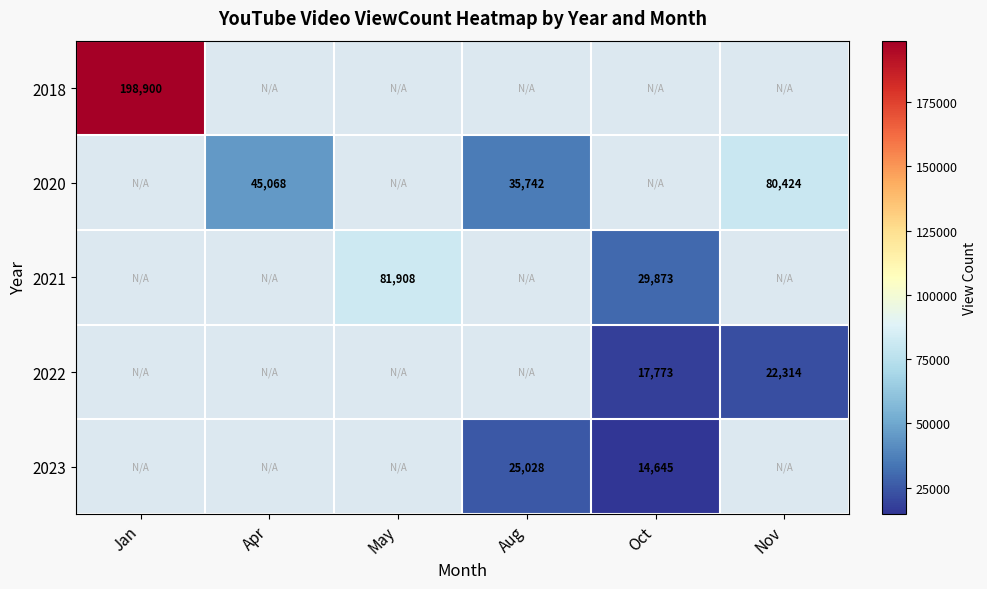

True or false: 2021 has a value of 81908 at May.

True